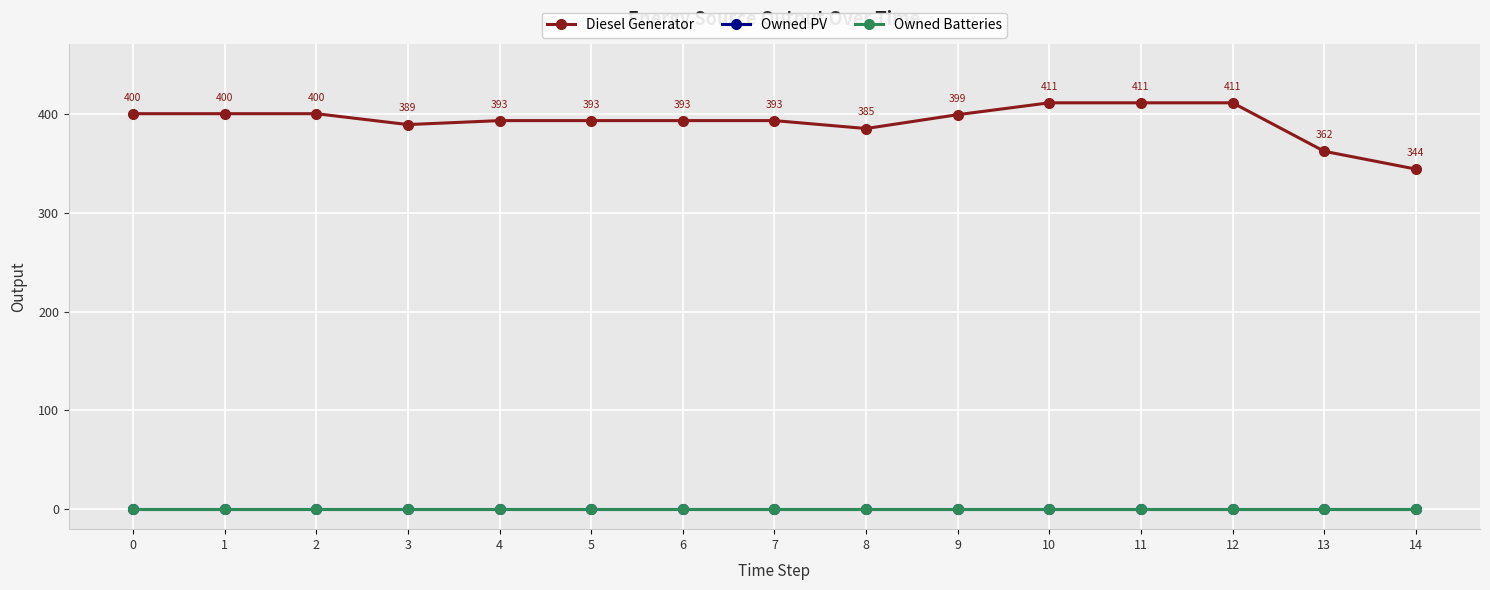

Rank the categories by Owned PV value from lowest to highest.

0, 1, 2, 3, 4, 5, 6, 7, 8, 9, 10, 11, 12, 13, 14